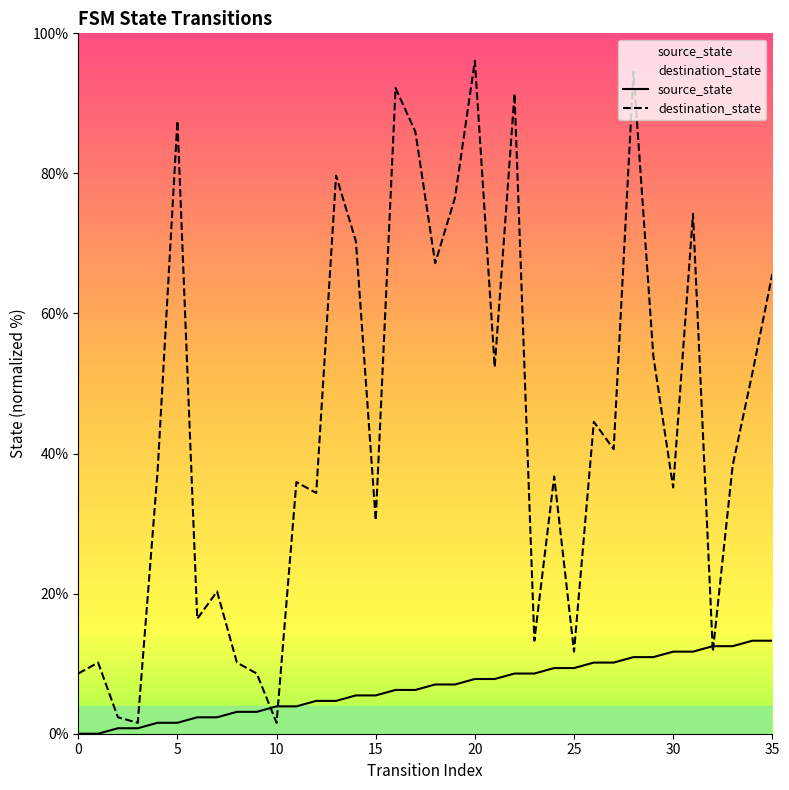

List the series in order of their overall mean, lowest first.

source_state, destination_state